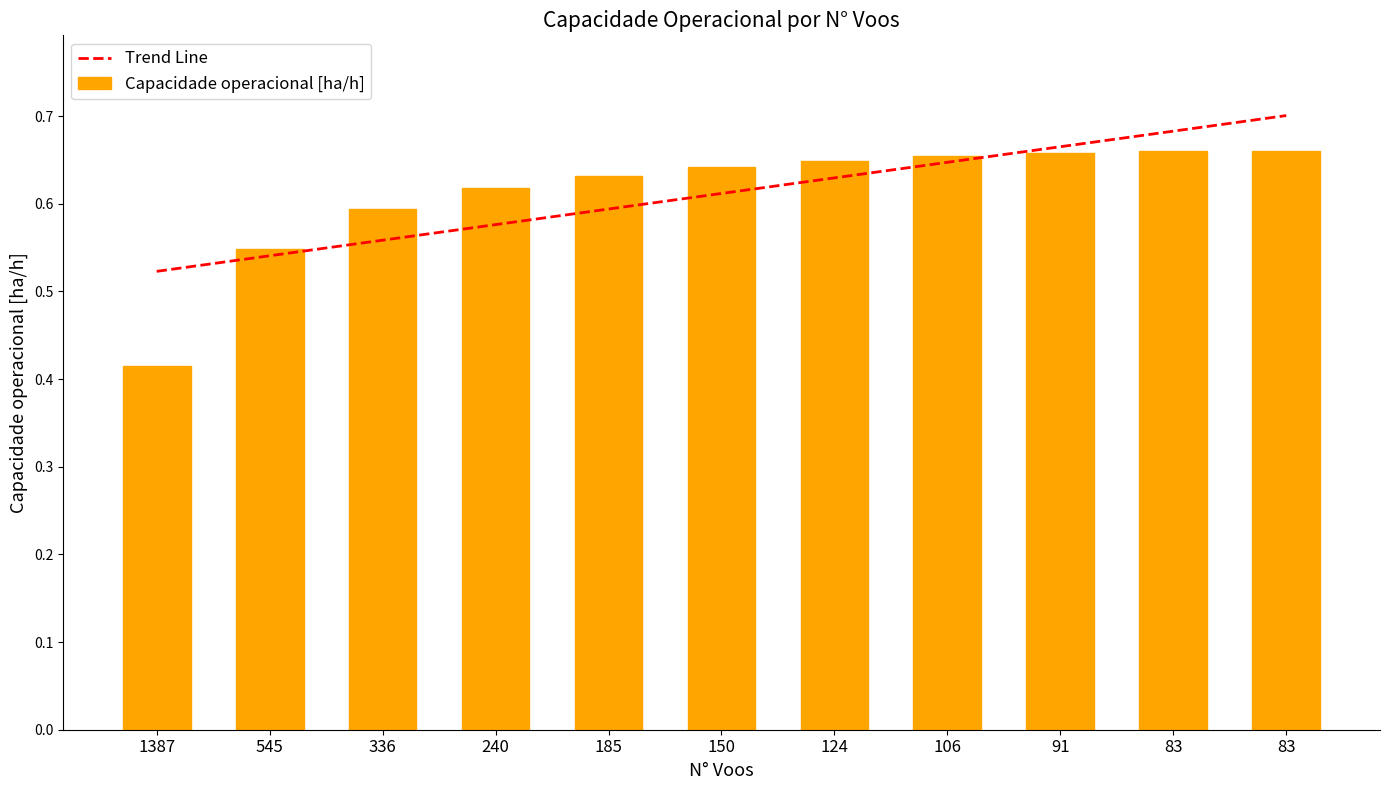

How many values are between 0 and 1?

11